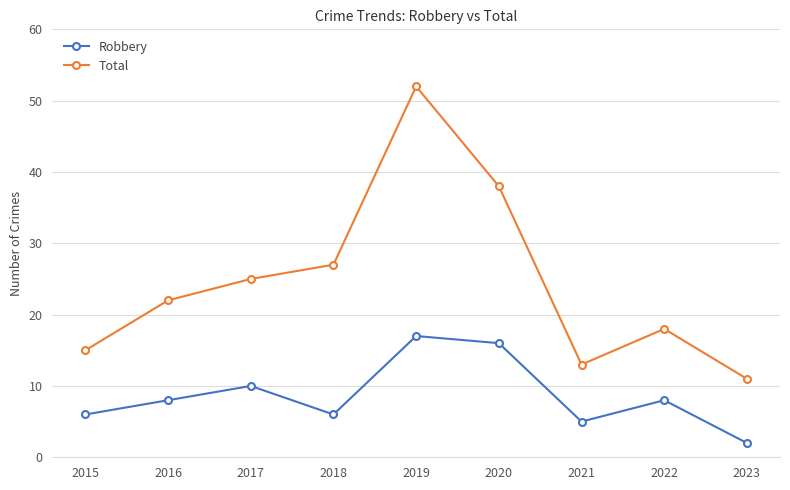

What is the value of the Total point at the 7th from the left?

13